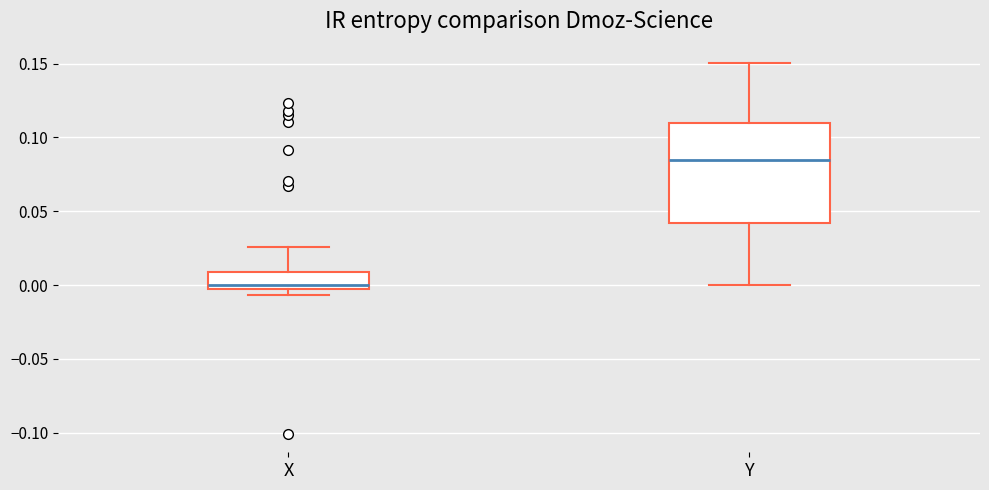

Where does the lower whisker of the box for Y end on the y-axis? The values are not printed on the chart, so give them approximately, as read against the axis.

0.000